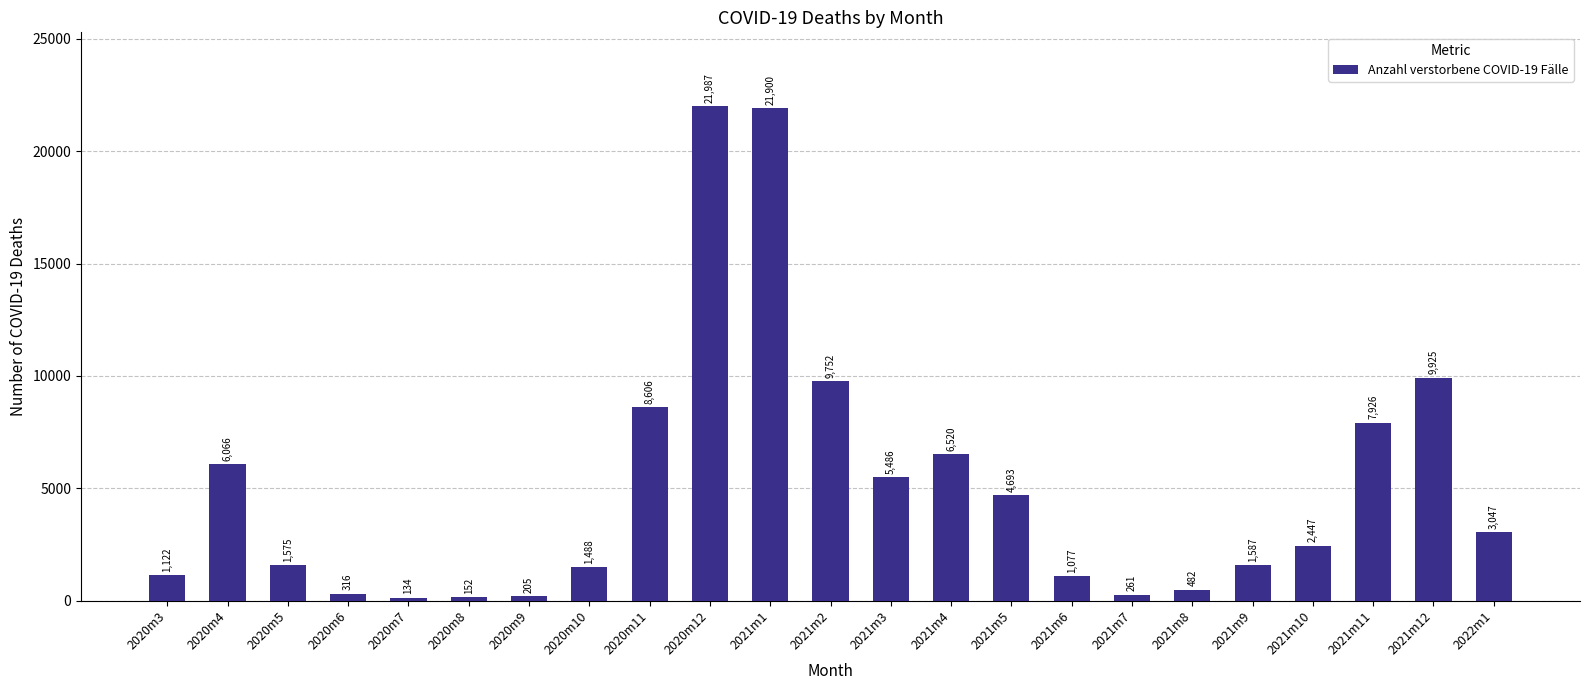

Reading left to right, transcribe all the data shown in this chart.

1122	6066	1575	316	134	152	205	1488	8606	21987	21900	9752	5486	6520	4693	1077	261	482	1587	2447	7926	9925	3047